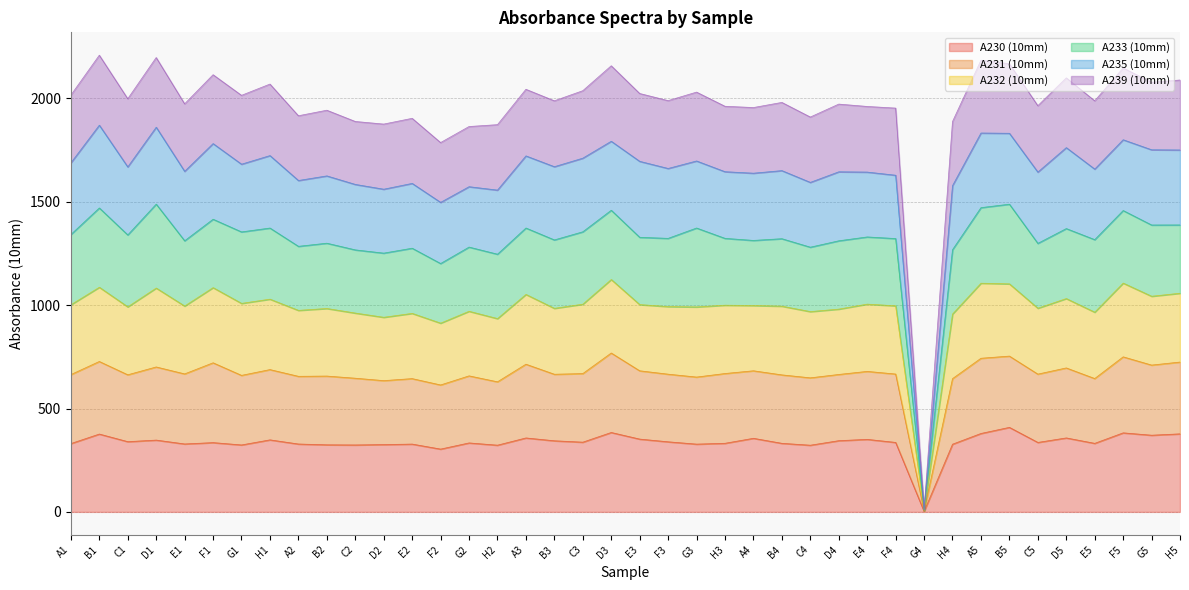

What is the total value across all series at H2?

1873.2